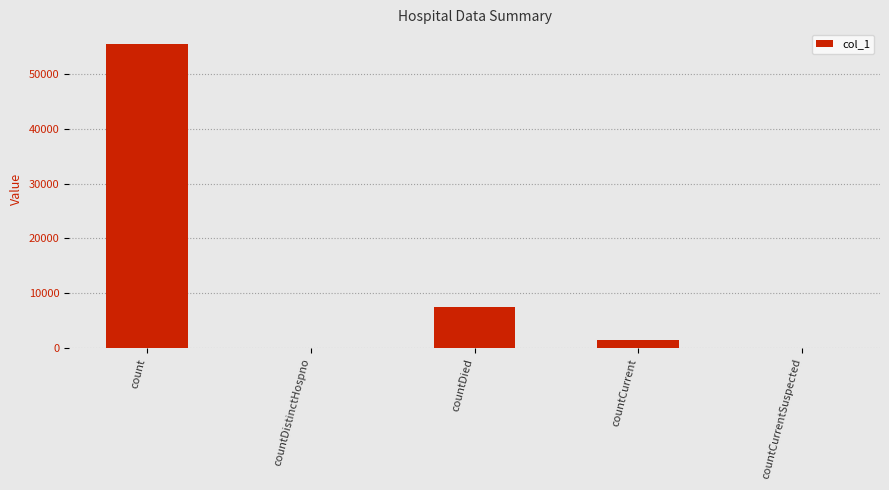

Reading left to right, what are all the values shown in this chart?

count=55487	countDistinctHospno=0	countDied=7528	countCurrent=1412	countCurrentSuspected=0